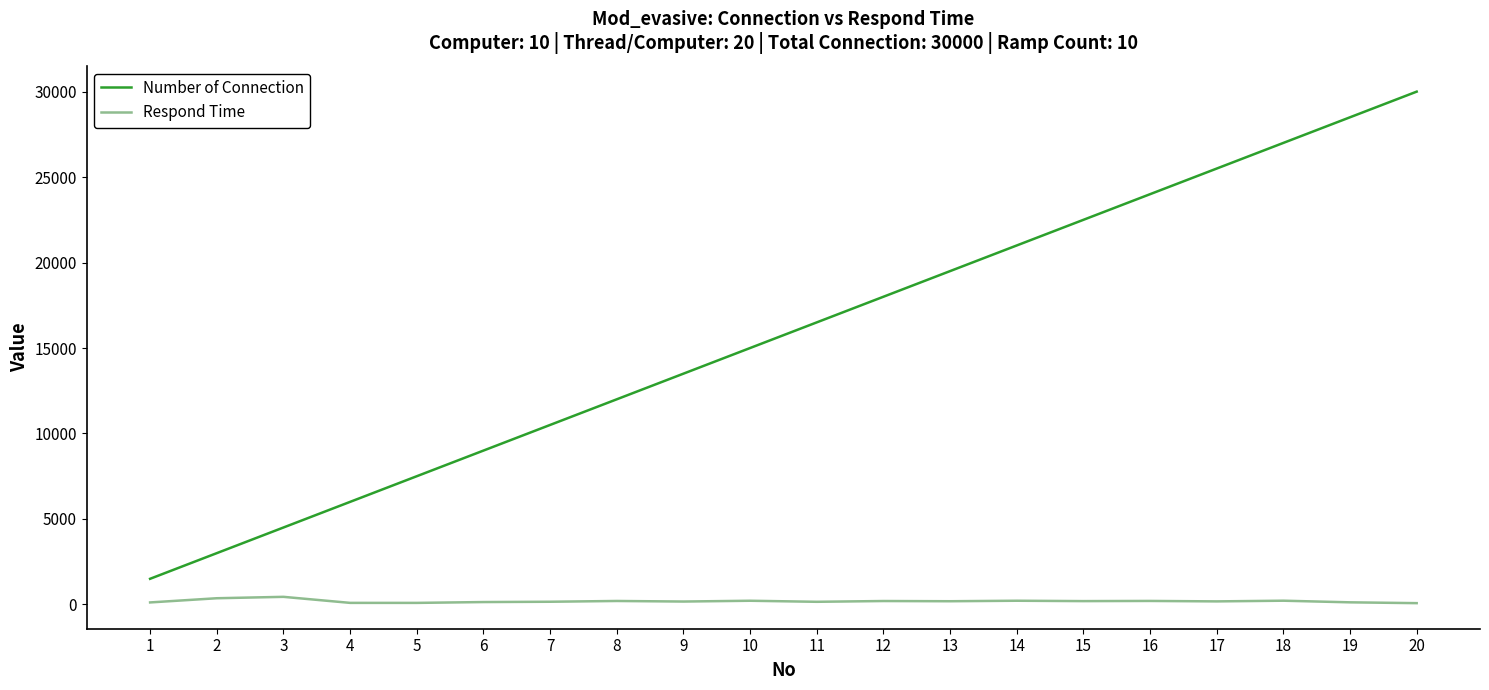

What is the sum of all Respond Time values?

3734